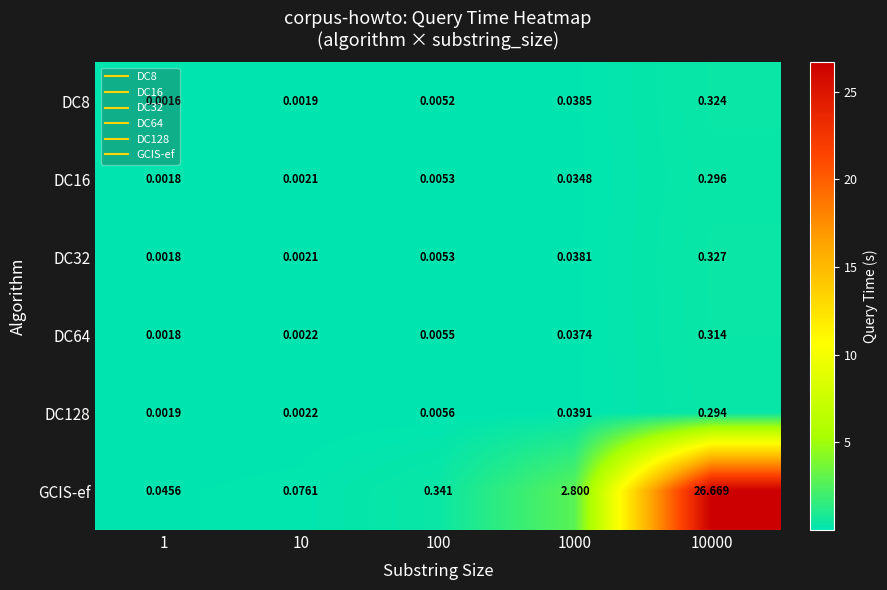

Rank the series by their maximum value, from lowest to highest.

DC128, DC16, DC64, DC8, DC32, GCIS-ef